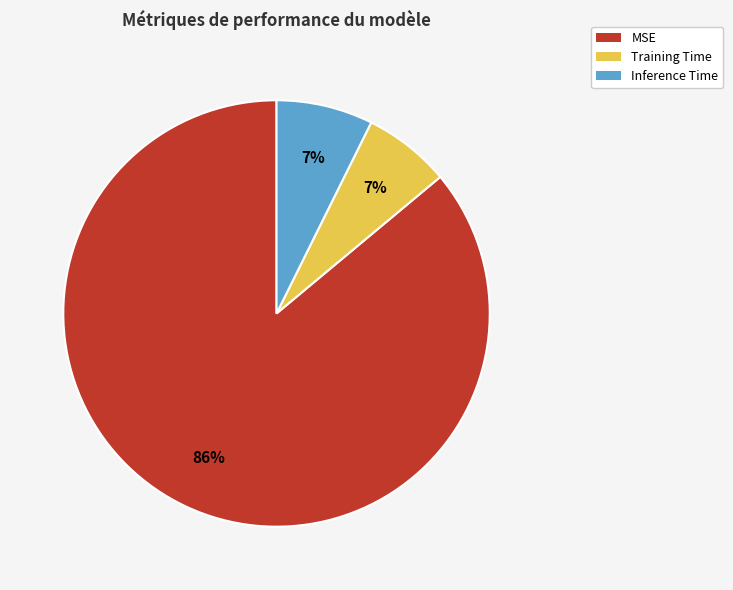

Is the sum of Training Time and MSE greater than half?

Yes